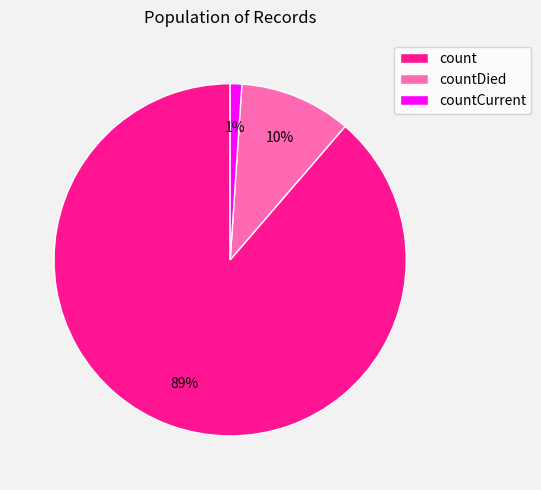

To the nearest percent, what is the average slice percentage?

33%